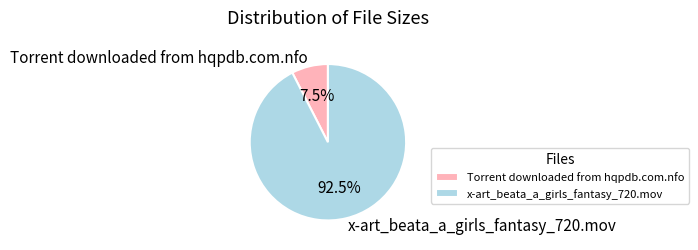

Between x-art_beata_a_girls_fantasy_720.mov and Torrent downloaded from hqpdb.com.nfo, which is larger?

x-art_beata_a_girls_fantasy_720.mov